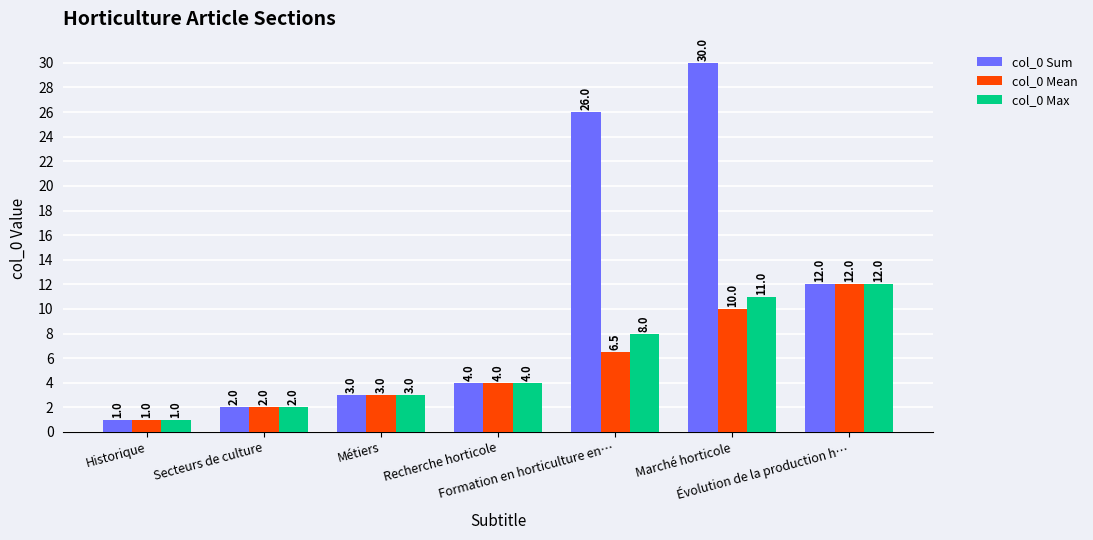

How many data points in col_0 Sum are less than 4?

3